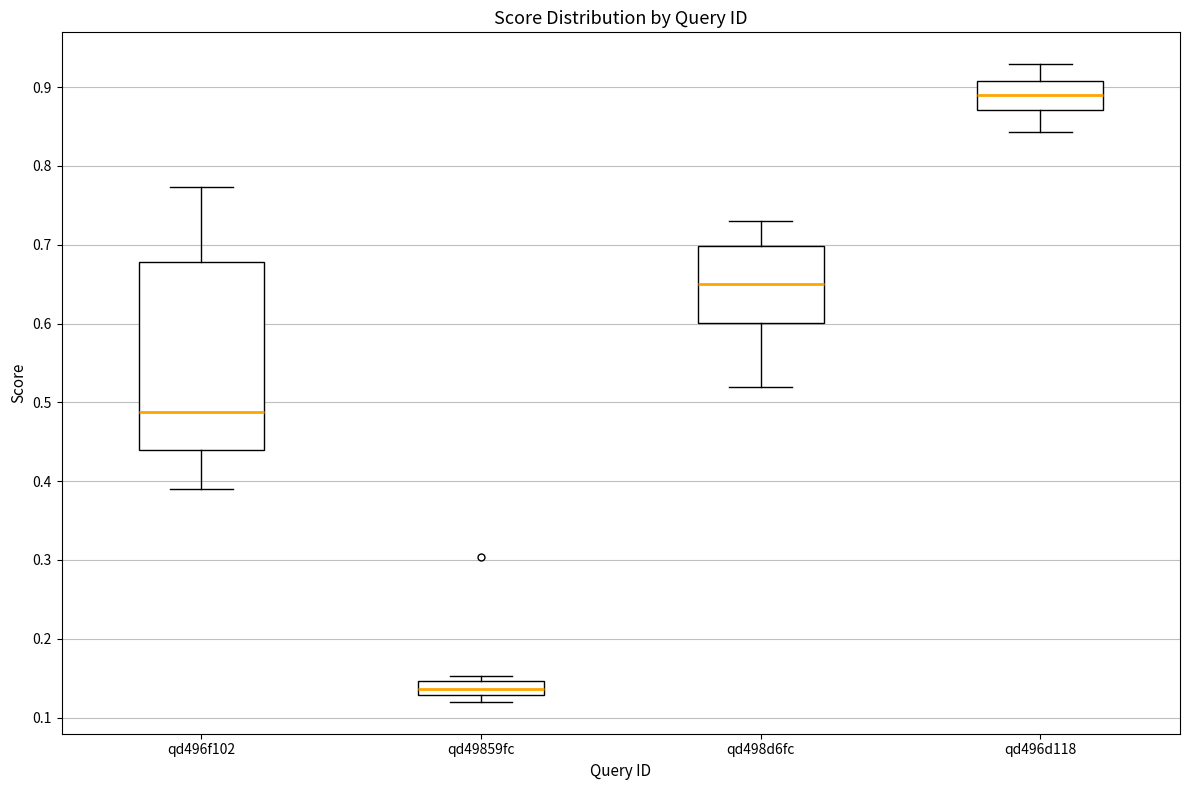

Where does the upper whisker of the box for qd498d6fc end on the y-axis? The values are not printed on the chart, so give them approximately, as read against the axis.

0.73